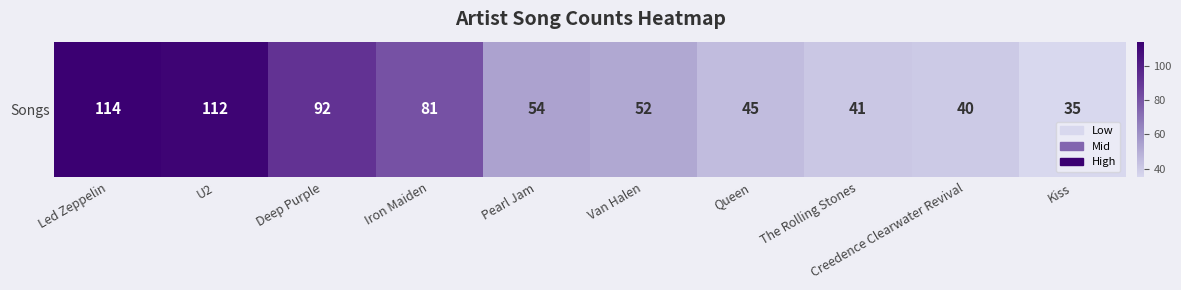

How many values are below 54?

5